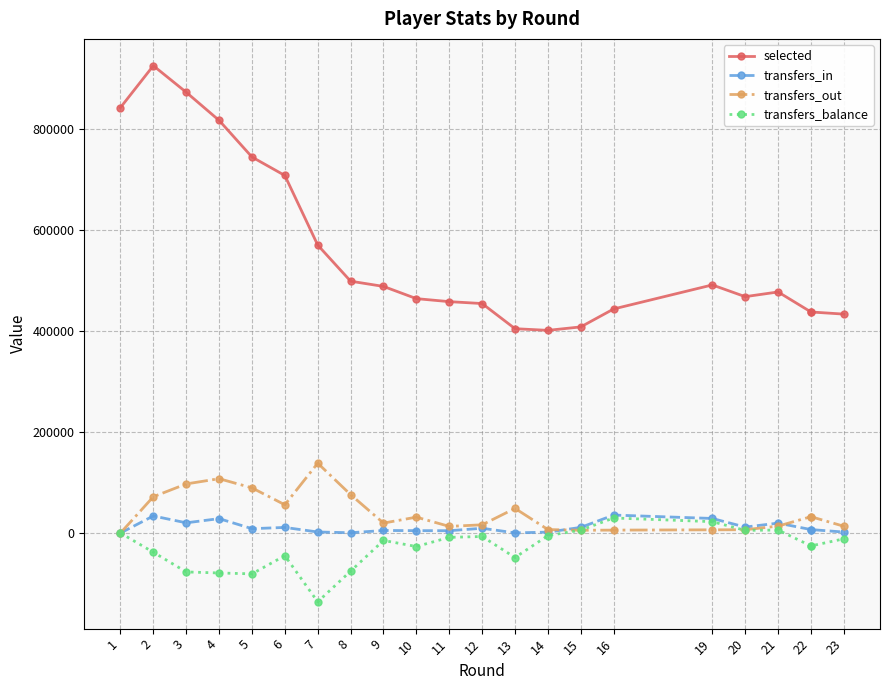

How many data points in transfers_in are less than 8612?

11